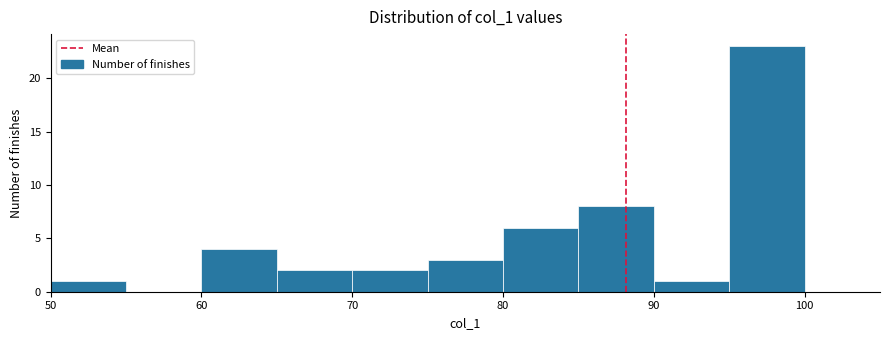

Reading left to right, list every bar in this chart as the range it spans on the x-axis followed by its height. The values are not printed on the chart, so give them approximately, as read against the axis.

50 to 55: 1
55 to 60: 0
60 to 65: 4
65 to 70: 2
70 to 75: 2
75 to 80: 3
80 to 85: 6
85 to 90: 8
90 to 95: 1
95 to 100: 23